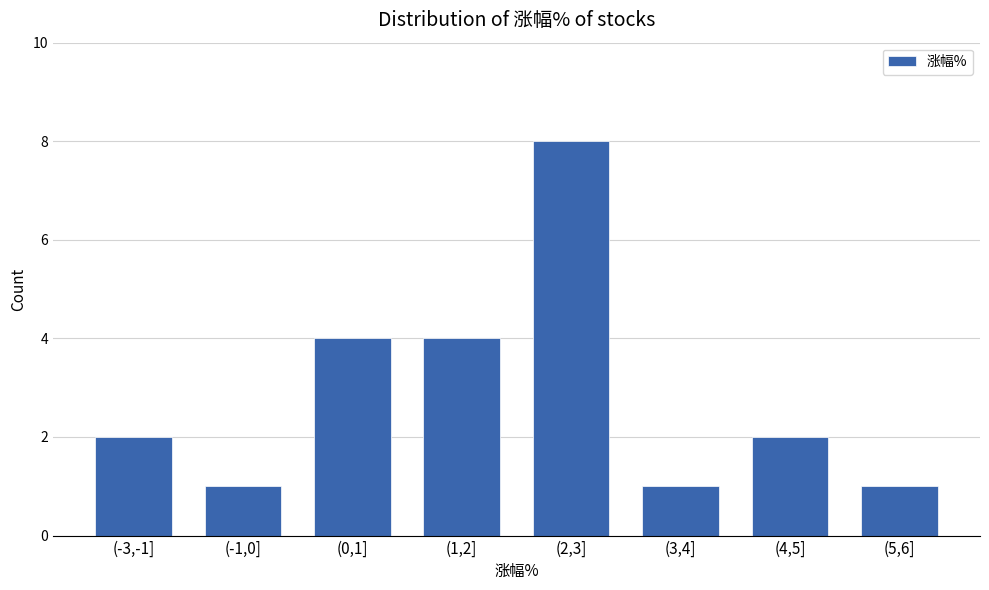

Reading right to left, extract all data points from this chart.

1	2	1	8	4	4	1	2